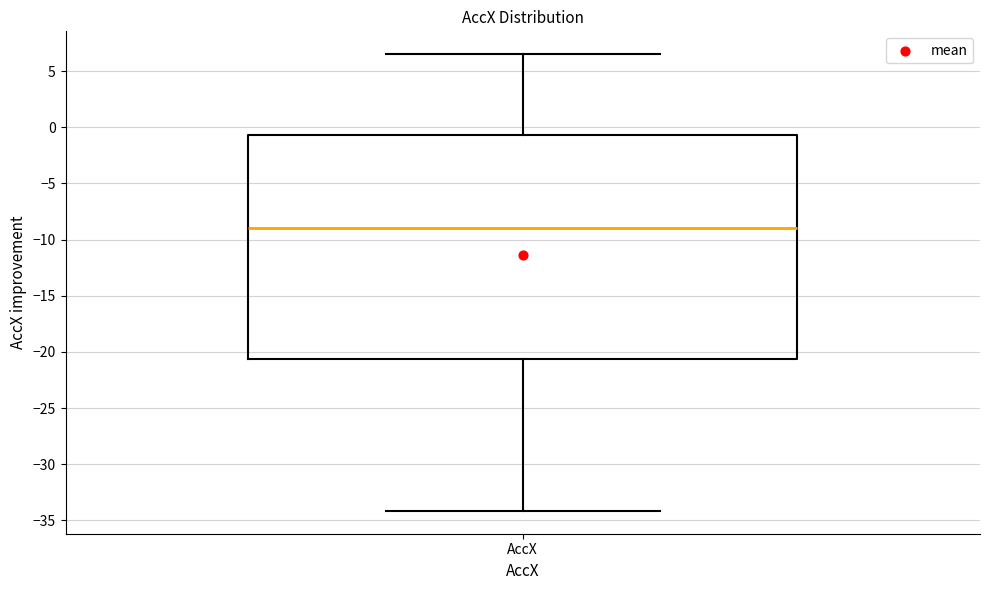

Transcribe this box plot: give where the median line is, the range the box spans, and where the two whiskers end, as read against the y-axis. The values are not printed on the chart, so give them approximately, as read against the axis.

median -9.0, box -20.5 to -0.5, whiskers -34.0 to 6.5